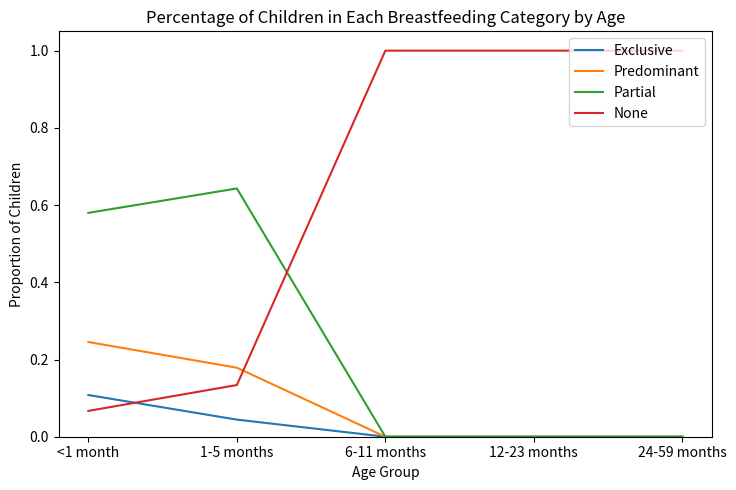

Which series has the largest total across all categories?

None